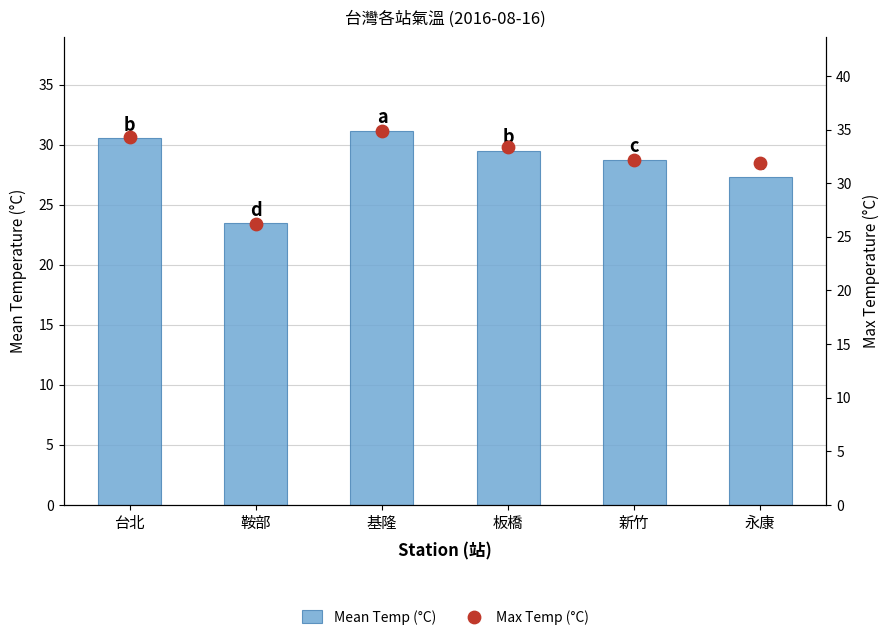

Which series has the largest total across all categories?

Max Temp (°C)